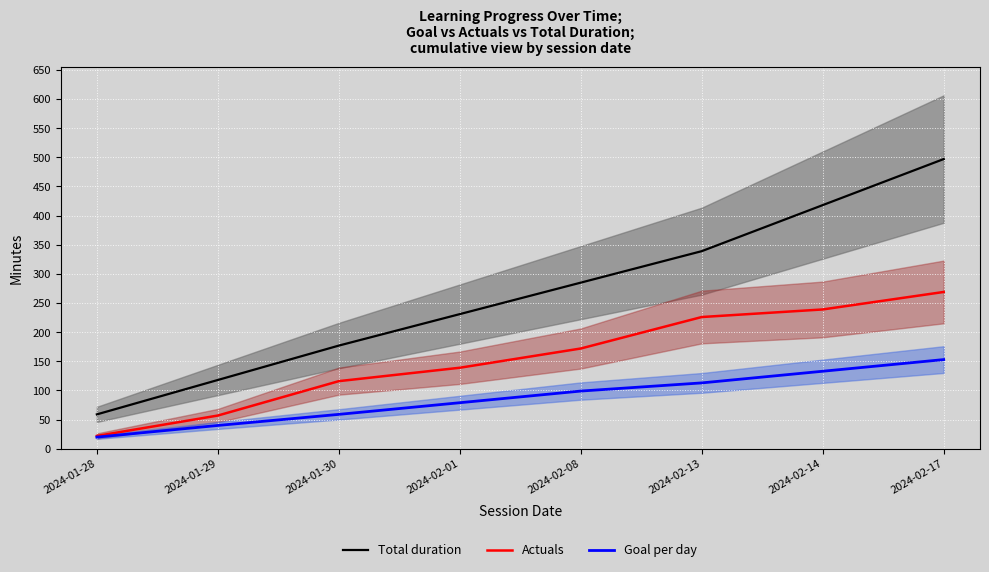

List the series in order of their overall mean, lowest first.

Goal per day, Actuals, Total duration